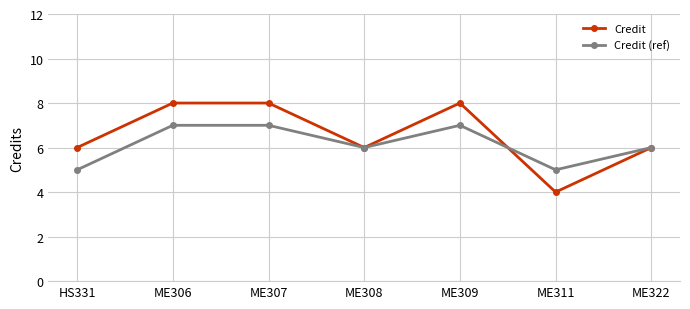

What is the maximum value for Credit (ref)?

7